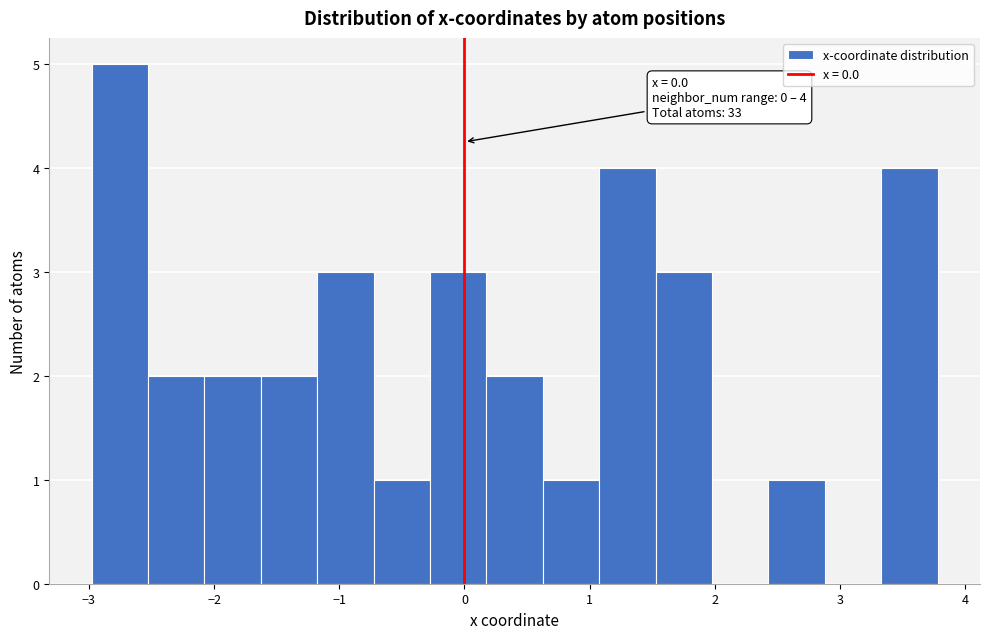

Over which range of the x-axis is the bar tallest?

-3.0 to -2.5